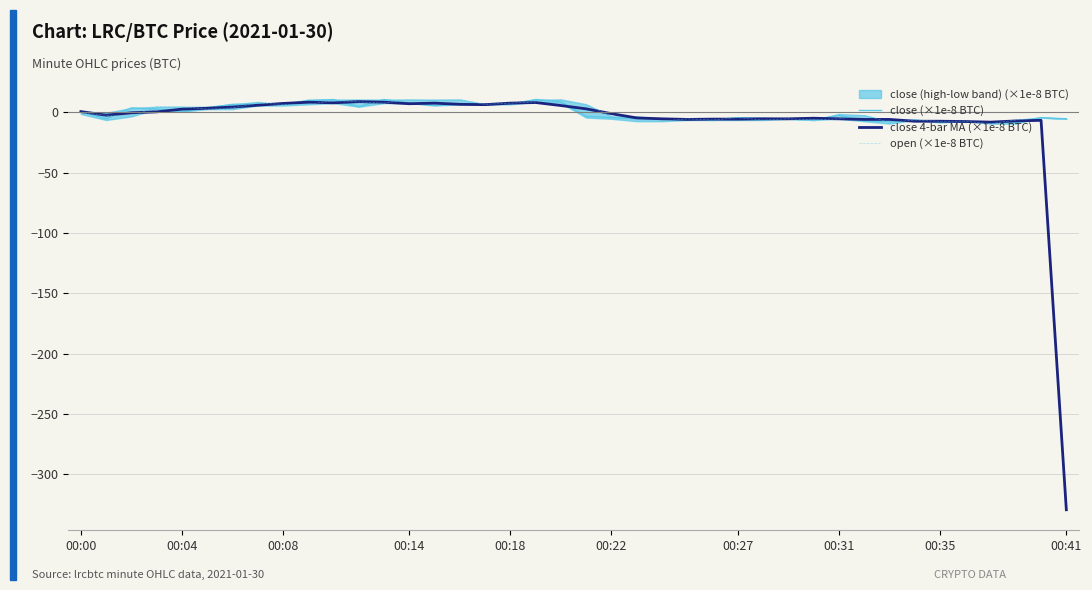

At which label does close 4-bar MA (×1e-8 BTC) reach its minimum?

00:41